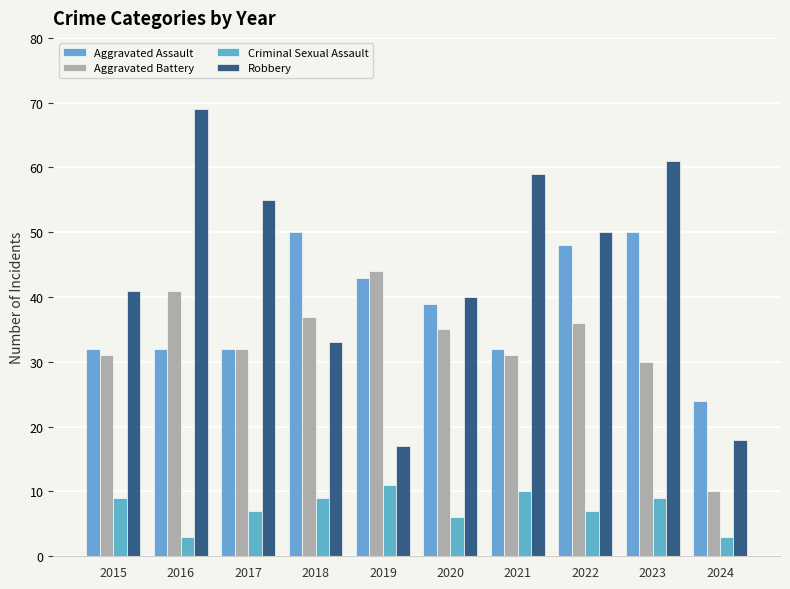

What is the approximate value of Criminal Sexual Assault at 2022?

7